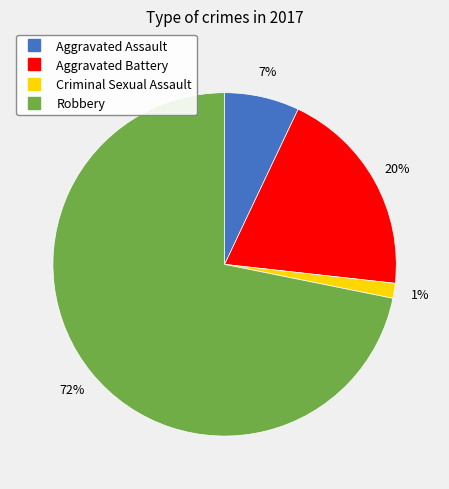

Which category has the smallest portion of the pie?

Criminal Sexual Assault